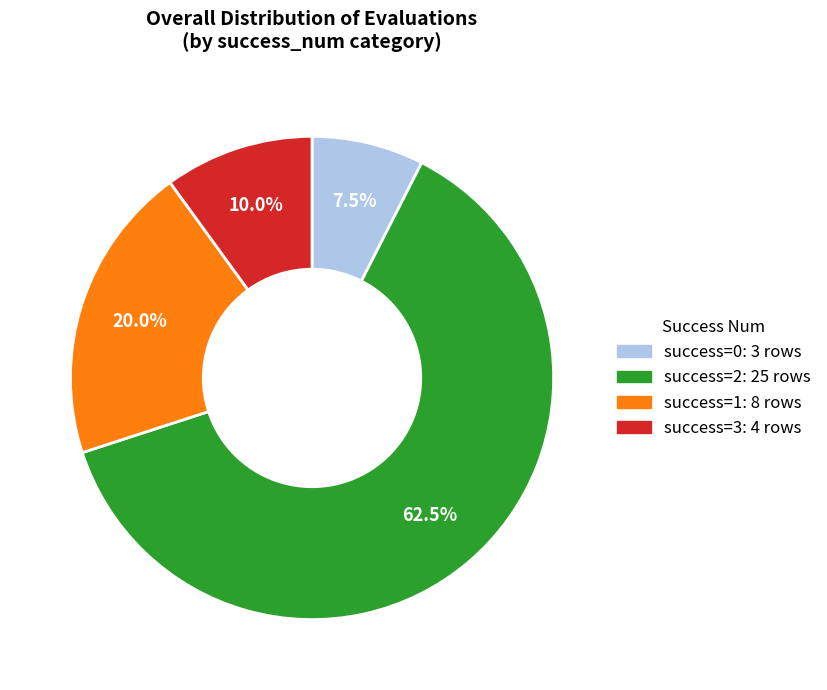

Is there any slice that represents more than half of the pie?

Yes